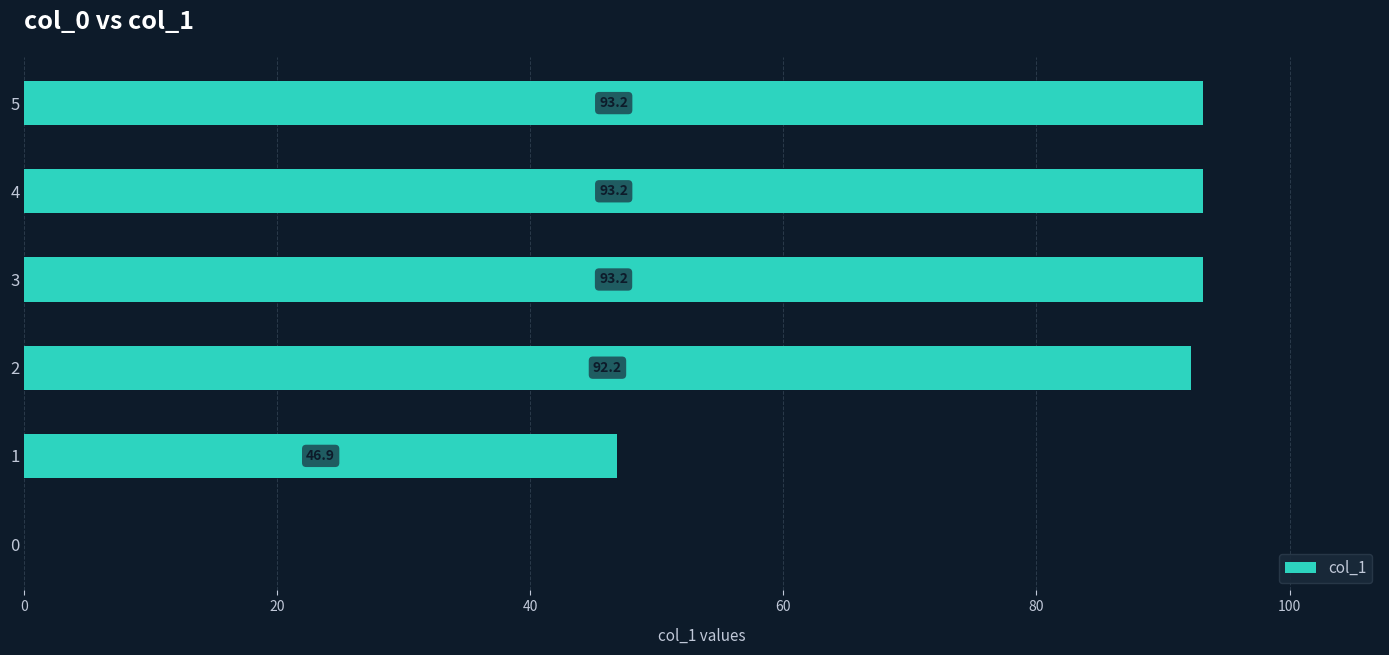

Which has a higher value, 5 or 1?

5